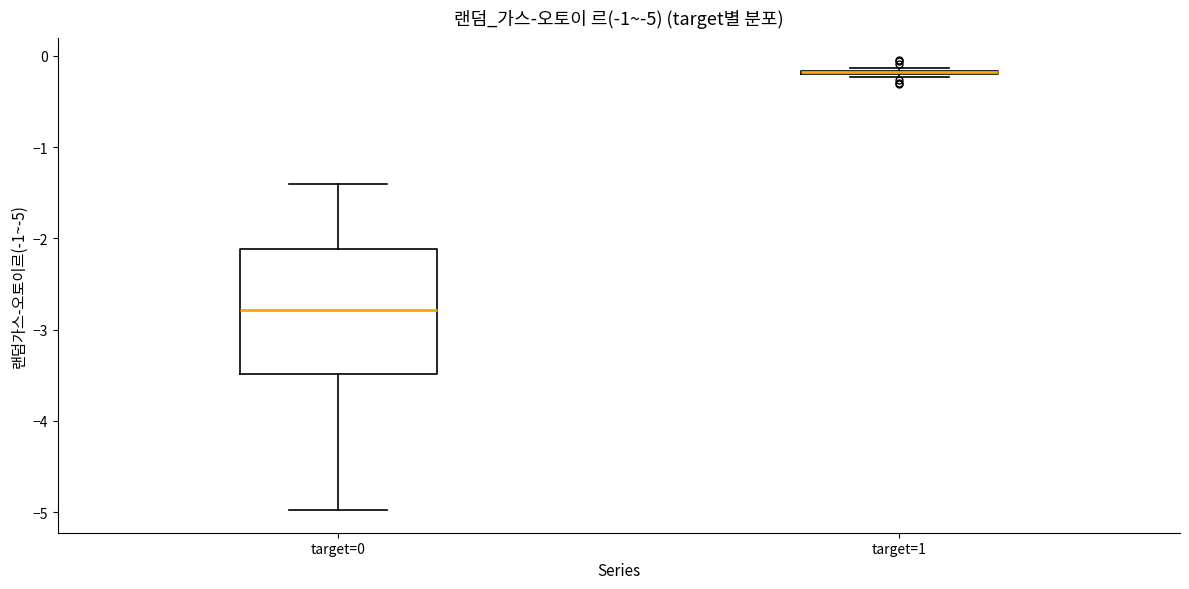

Which box is the tallest, from its lower edge to its upper edge?

target=0